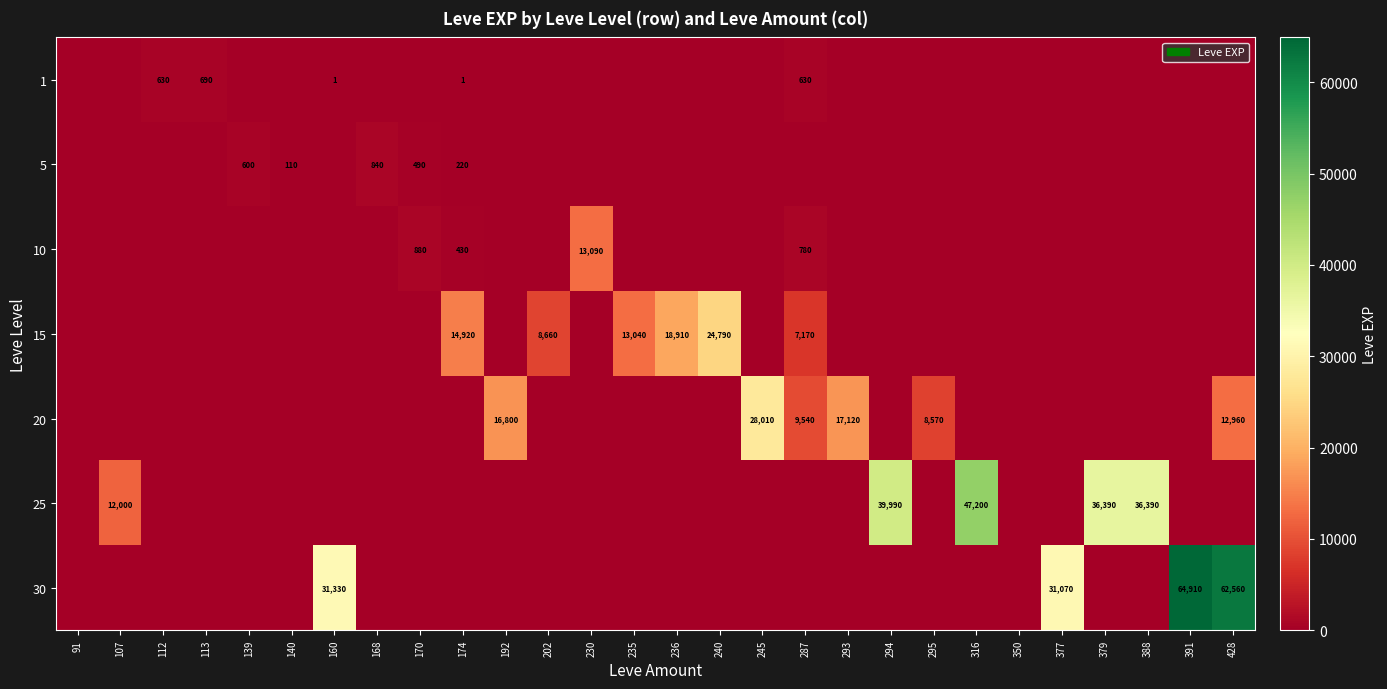

Is it true that 20 equals 28010 at 245?

True